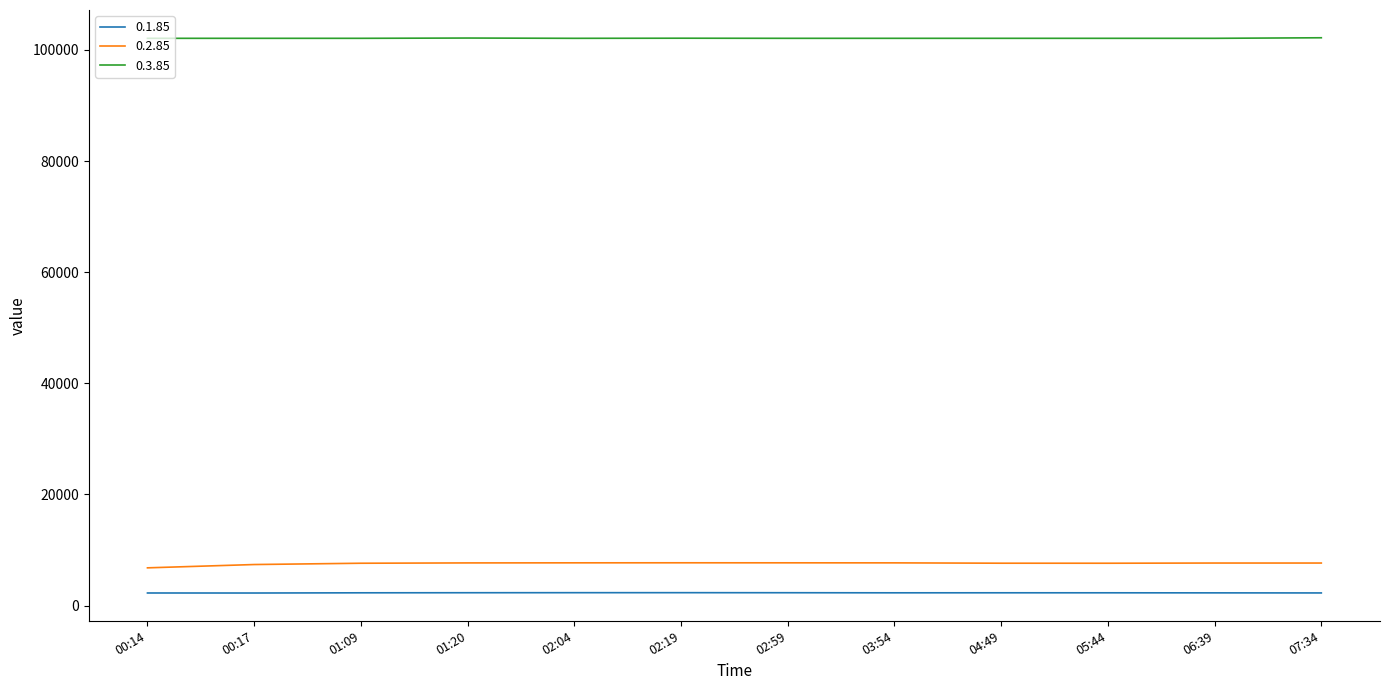

What is the spread (max minus min) of values at 02:04?

99792